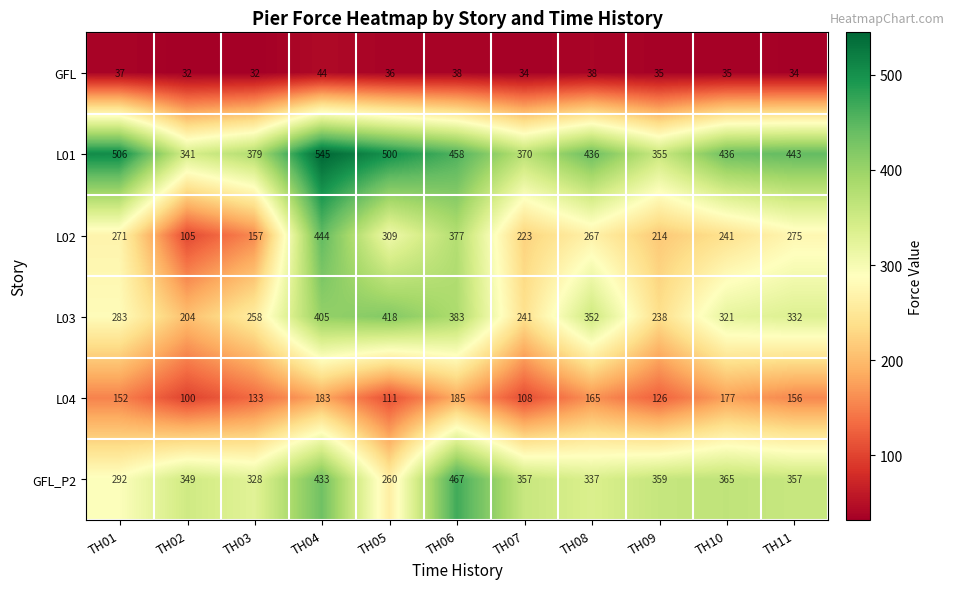

At which label is L02 closest to 274?

TH11